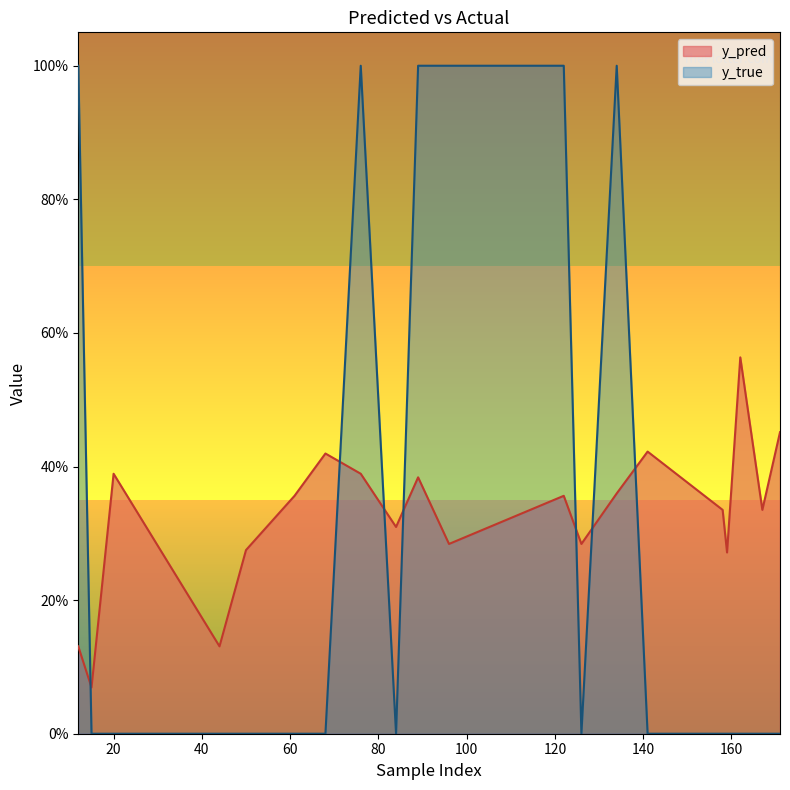

At how many categories does at least one series exceed 0?

20